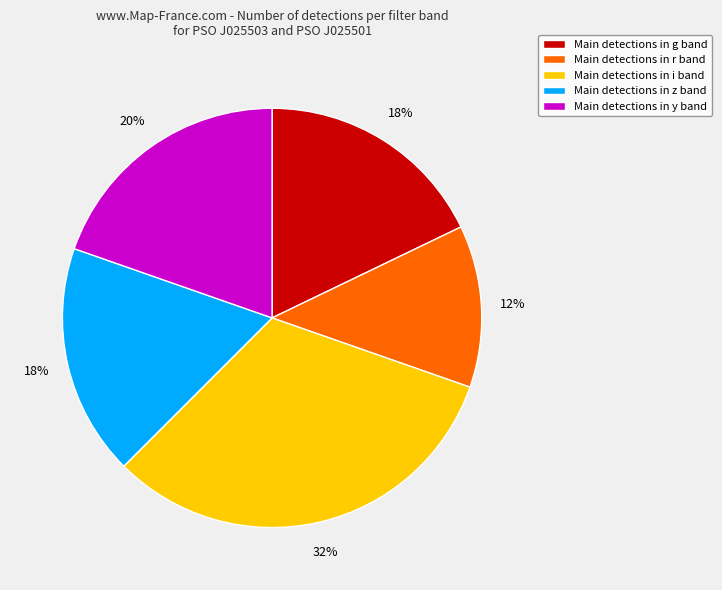

Is the sum of Main detections in g band and Main detections in z band greater than half?

No